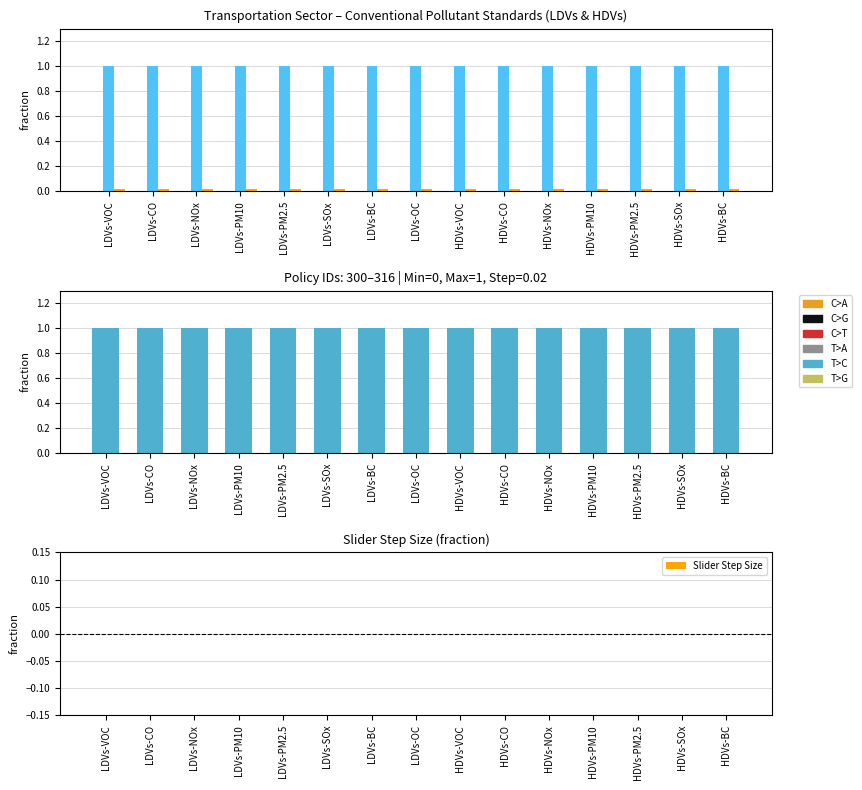

Which category has the highest value in the Max Slider Value series?

LDVs-VOC